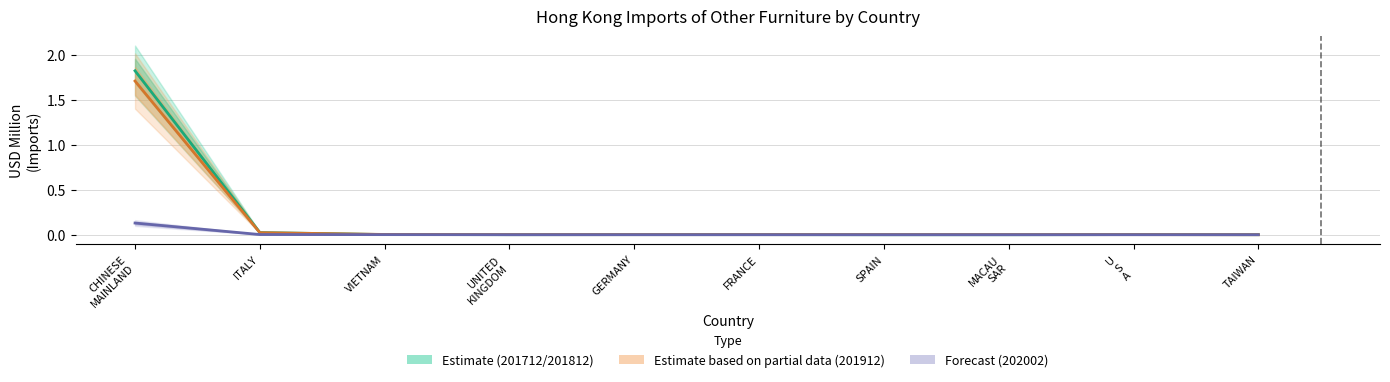

Reading left to right, list all the values displayed in this chart.

201712 / 201812 (Estimate): 1.8	0.0	0.0	0.0	0.0	0.0	0.0	0.0	0.0	0.0
201912 (Estimate partial): 1.7	0.0	0.0	0.0	0.0	0.0	0.0	0.0	0.0	0.0
202002 (Forecast): 0.1	0.0	0.0	0.0	0.0	0.0	0.0	0.0	0.0	0.0